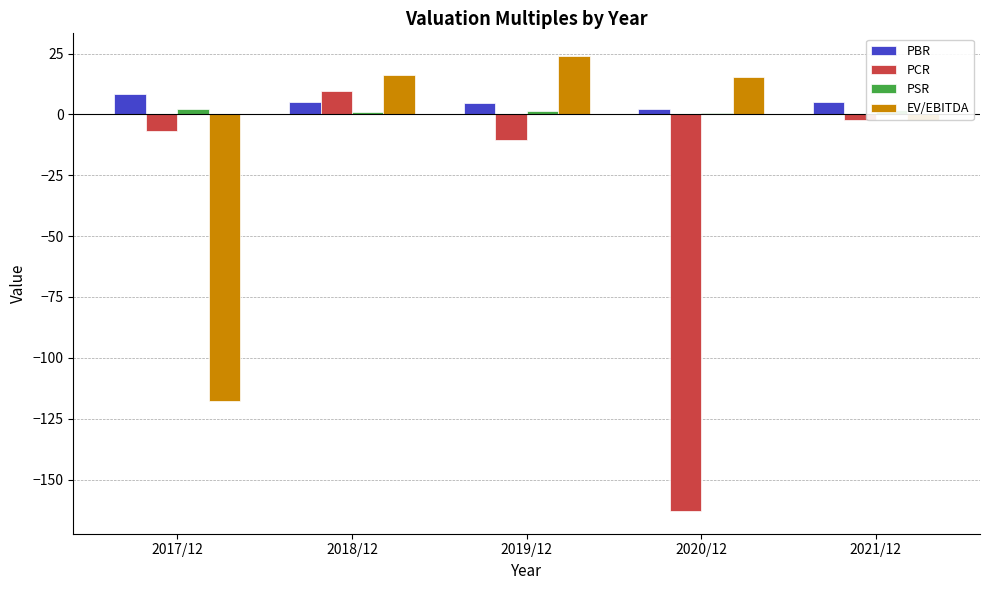

At which category does the chart reach its peak across all series?

2019/12